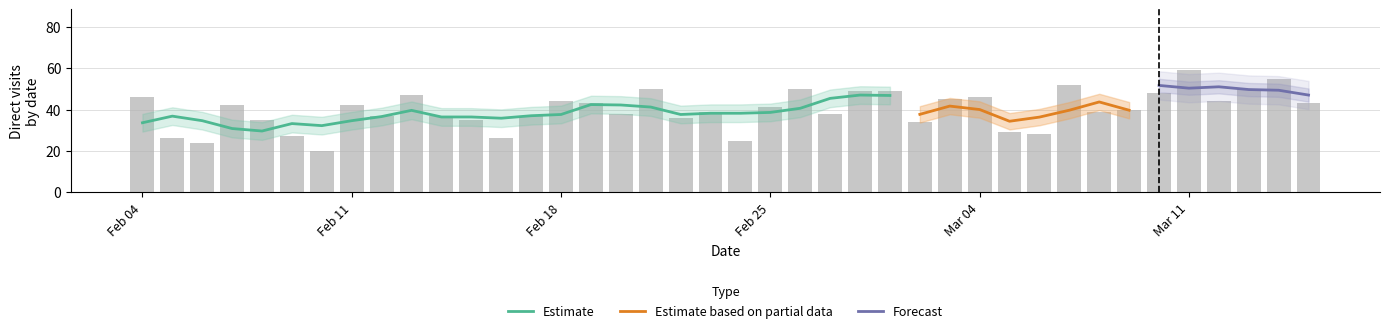

What is the value of the 15th bar from the left?

44